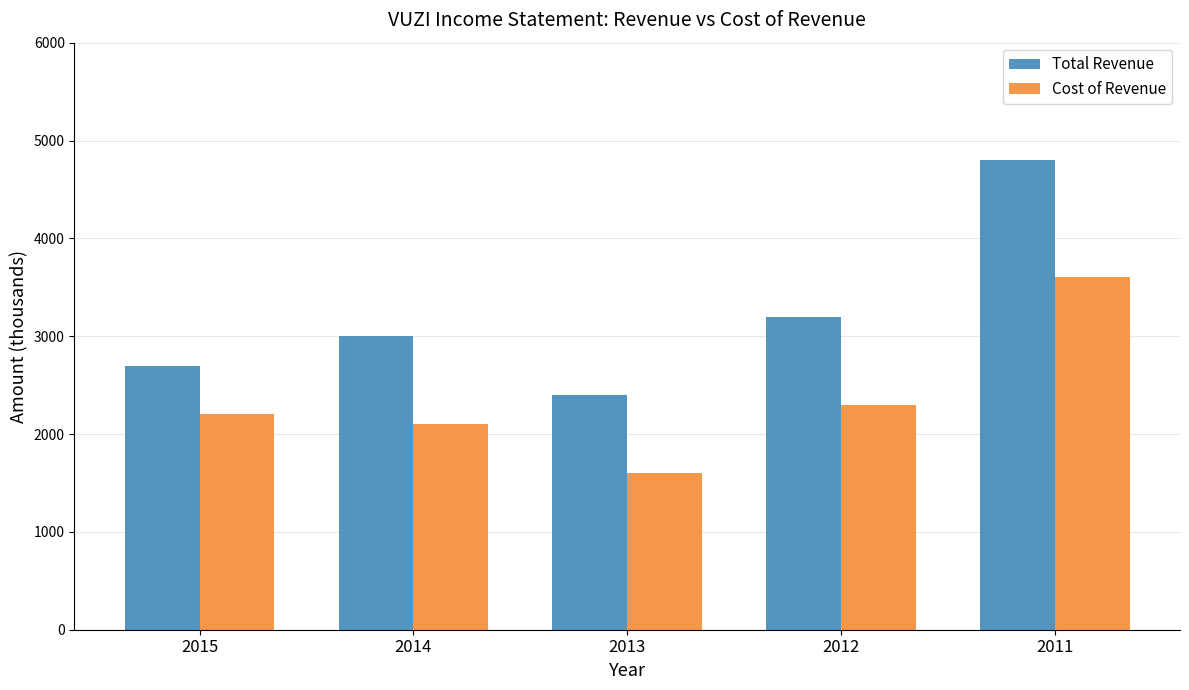

What is the value of the Total Revenue bar at the 3rd from the left?

2400